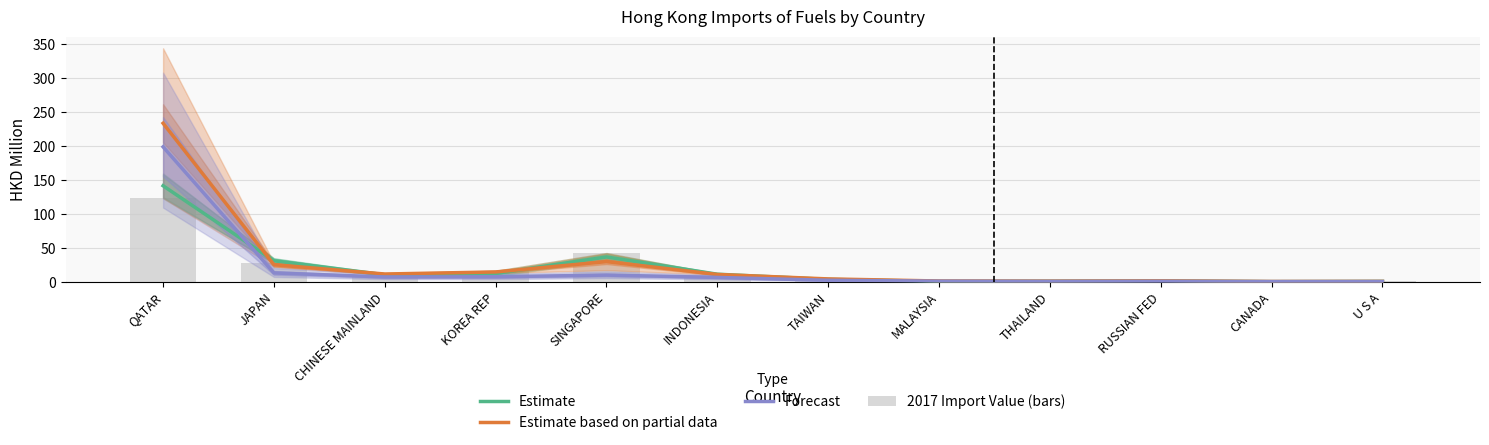

What is the spread (max minus min) of values at RUSSIAN FED?

0.7